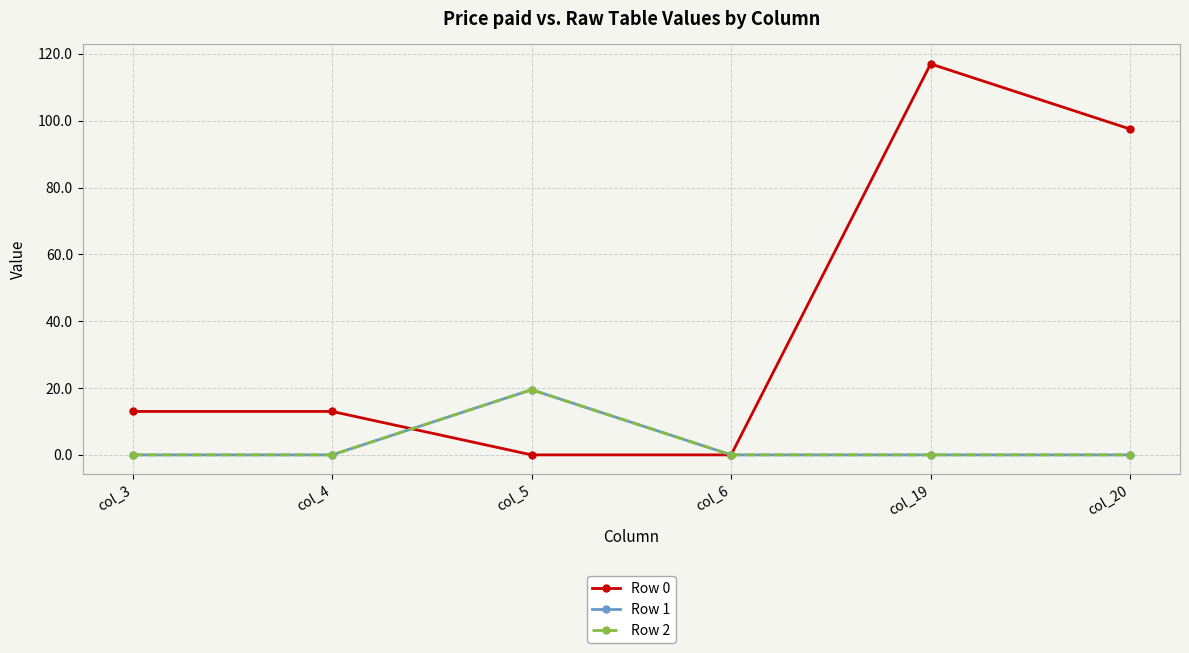

Is it true that Row 2 equals -11.5 at col_20?

False